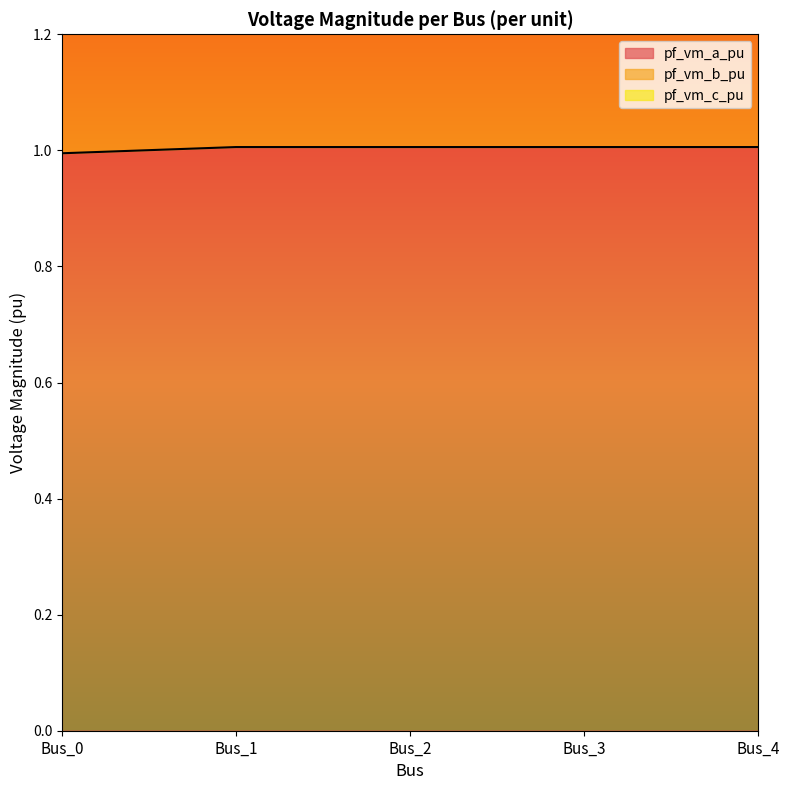

How many data points does each series have?

5